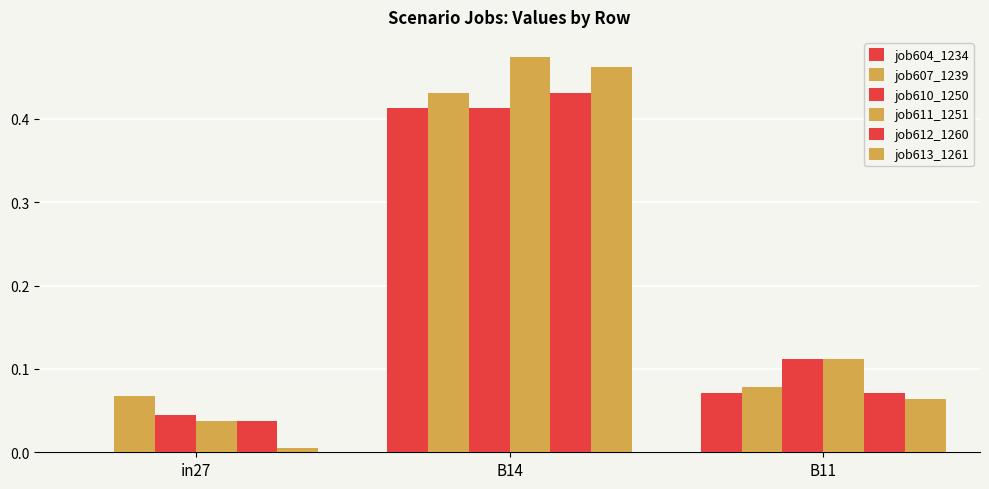

Which has a higher value, B11 or in27?

B11